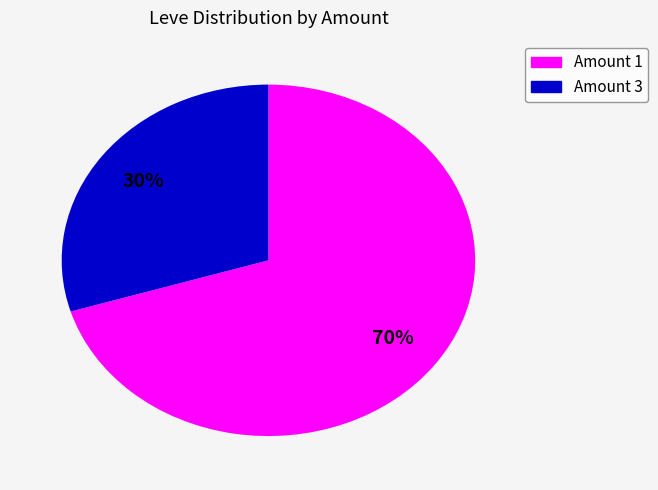

Is there any slice that represents more than half of the pie?

Yes